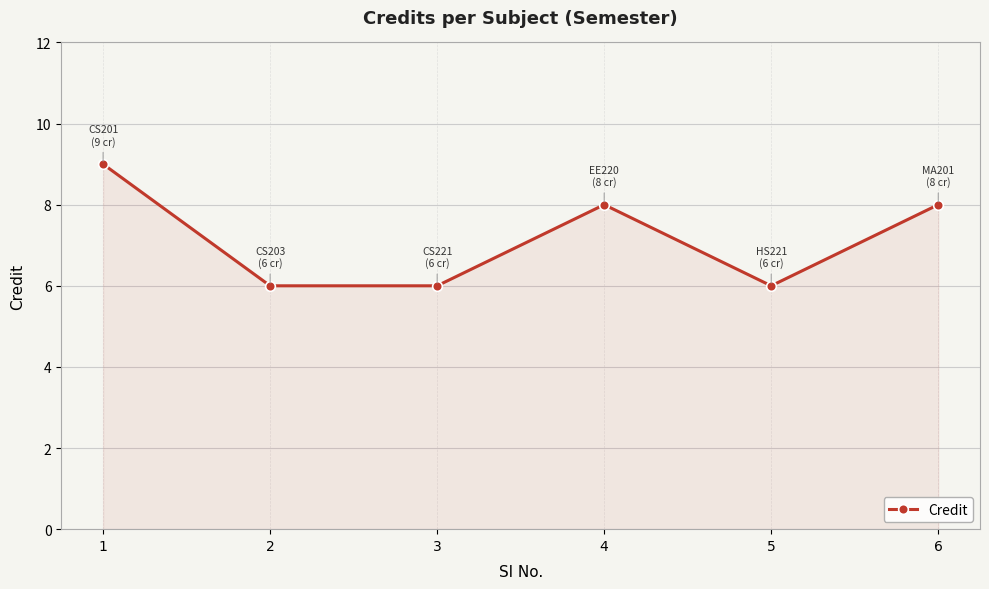

What is the smallest value displayed?

6